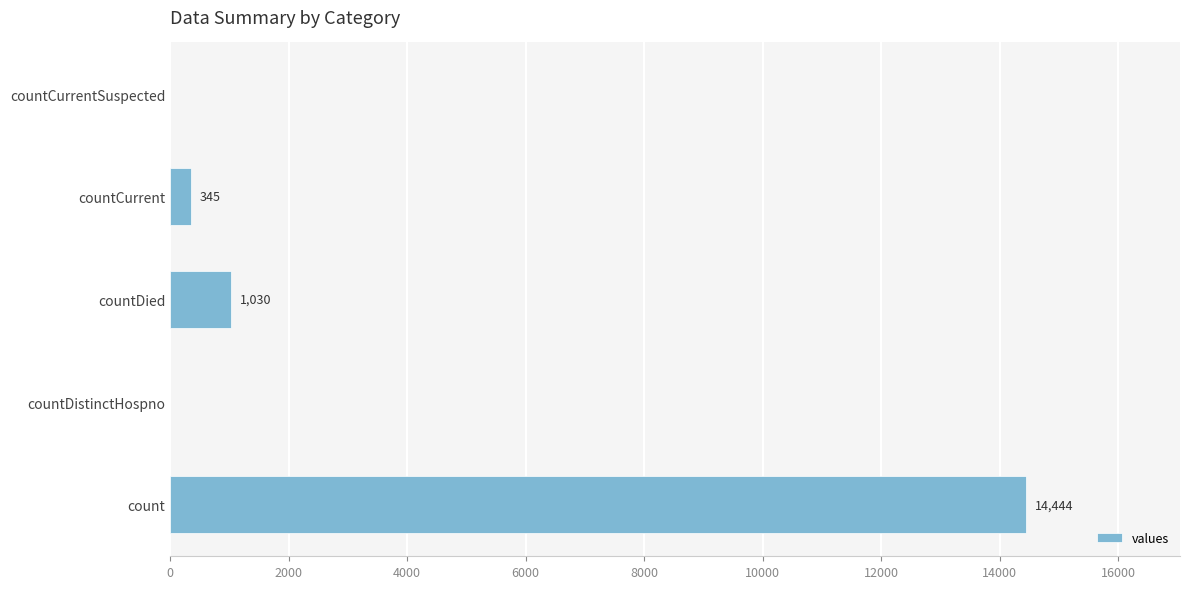

What is the maximum value shown in the chart?

14444